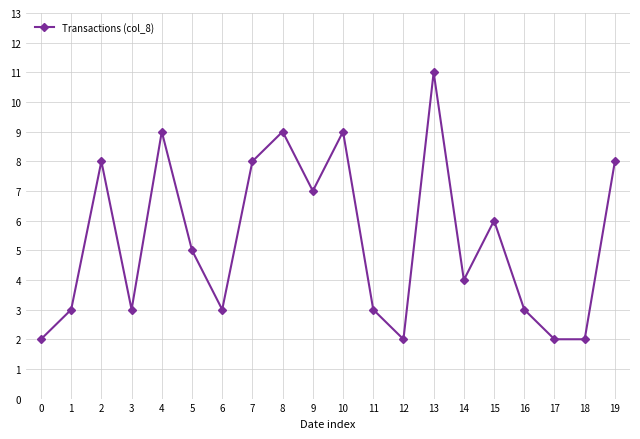

Reading right to left, extract all data points from this chart.

8	2	2	3	6	4	11	2	3	9	7	9	8	3	5	9	3	8	3	2